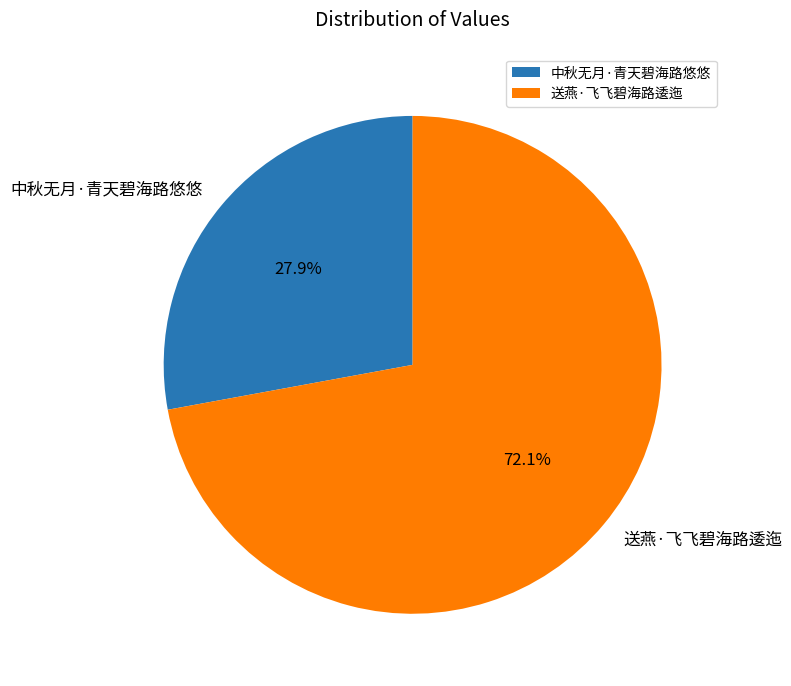

To the nearest percent, what percentage of the pie is 送燕·飞飞碧海路逶迤?

72%